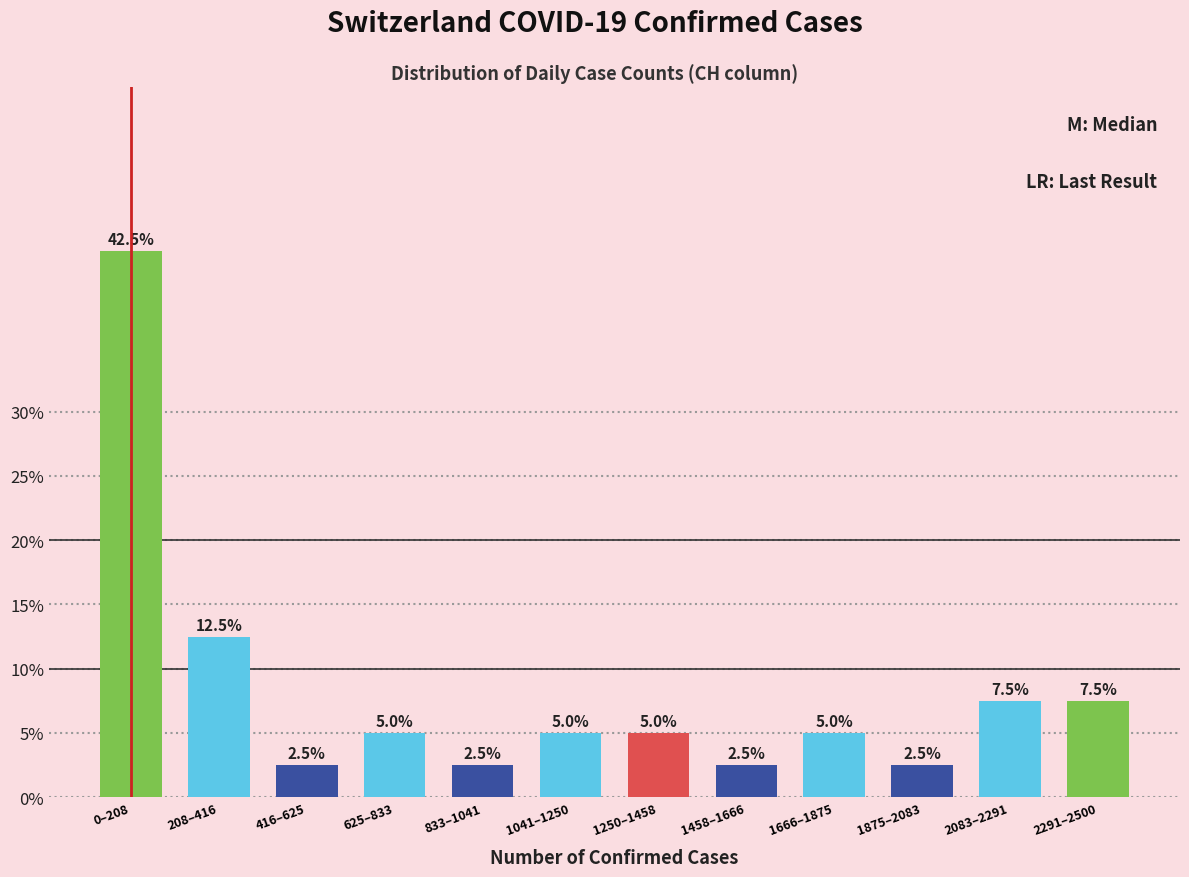

Reading left to right, list all the values displayed in this chart.

42.5	12.5	2.5	5.0	2.5	5.0	5.0	2.5	5.0	2.5	7.5	7.5